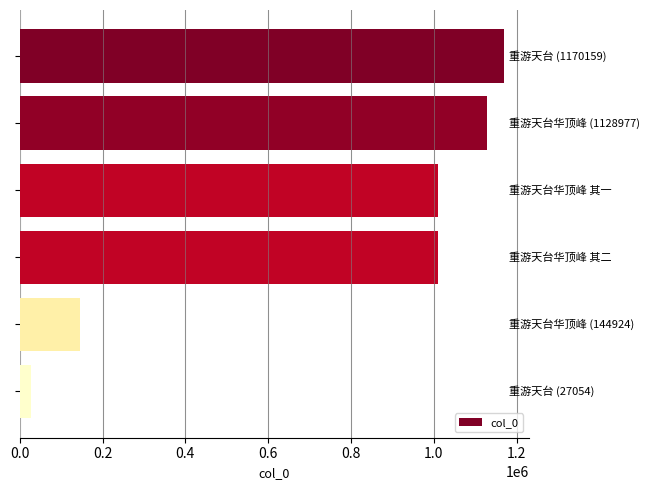

What is the difference between the maximum and second lowest values?

1025235